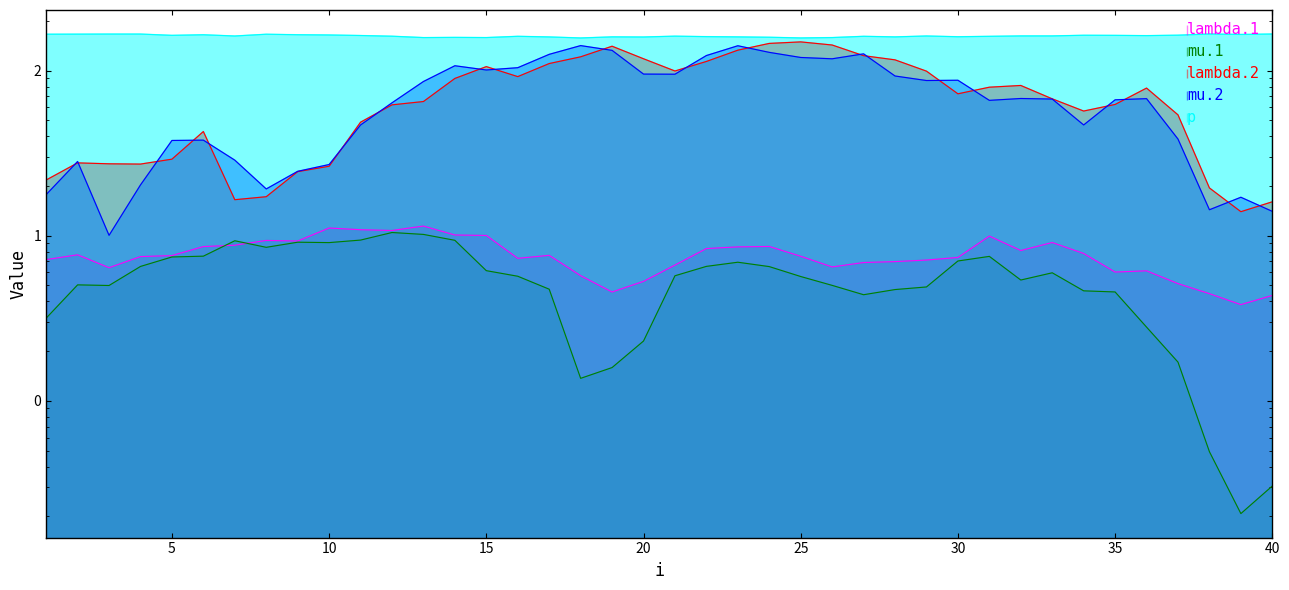

At which category is the sum across all series the highest?

23